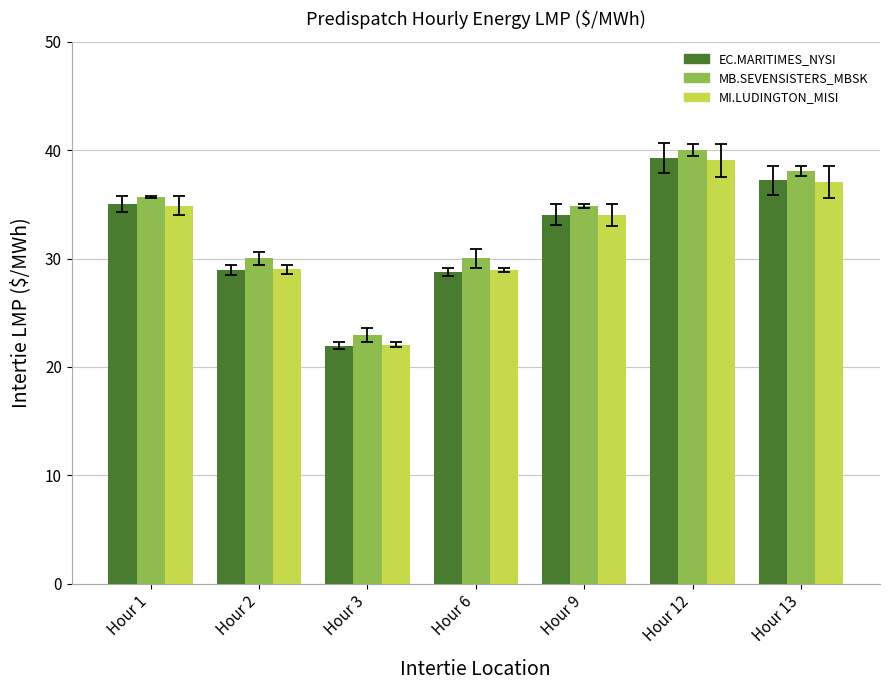

How many values in the EC.MARITIMES_NYSI series exceed 34?

4